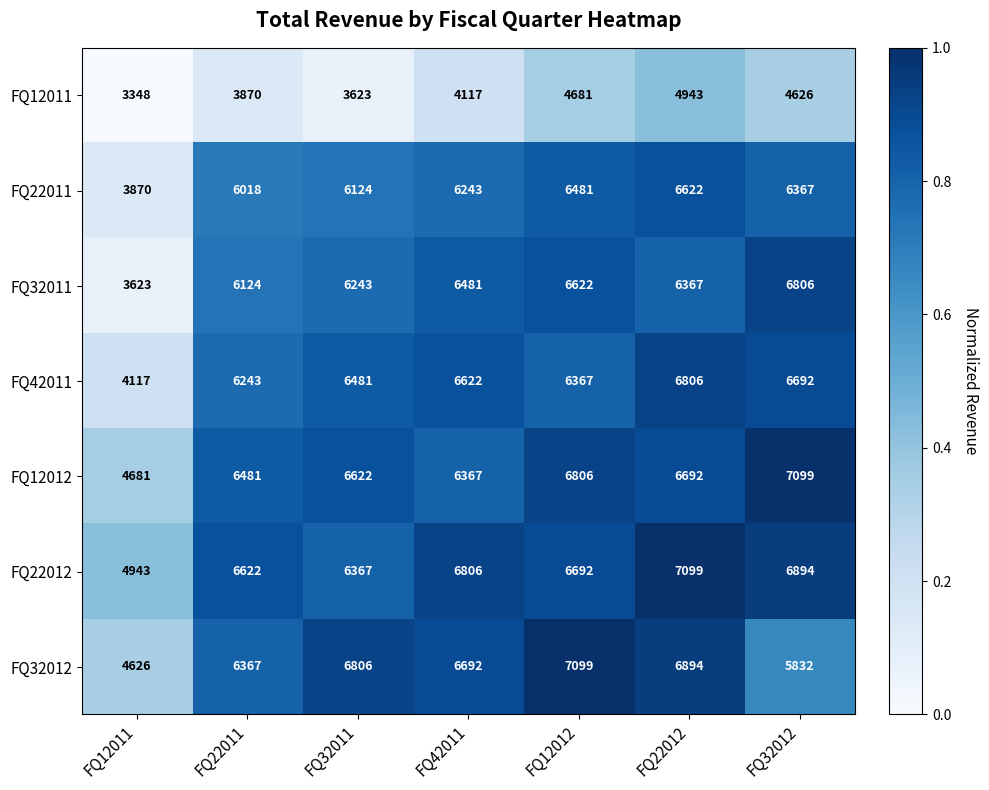

The FQ42011 series shows 6804 at FQ12011. True or false?

False